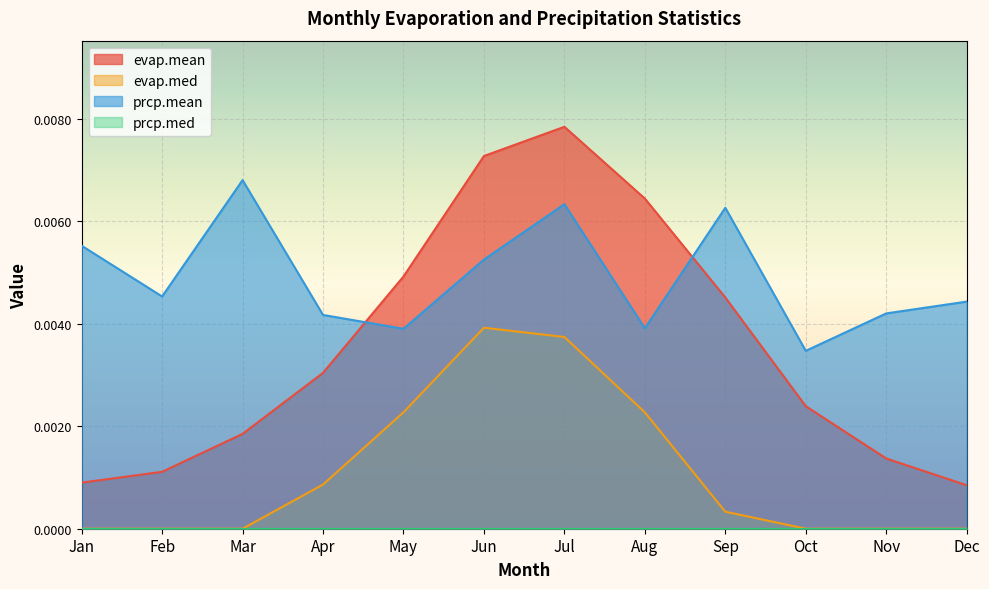

Which category has the highest value in the prcp.mean series?

Mar